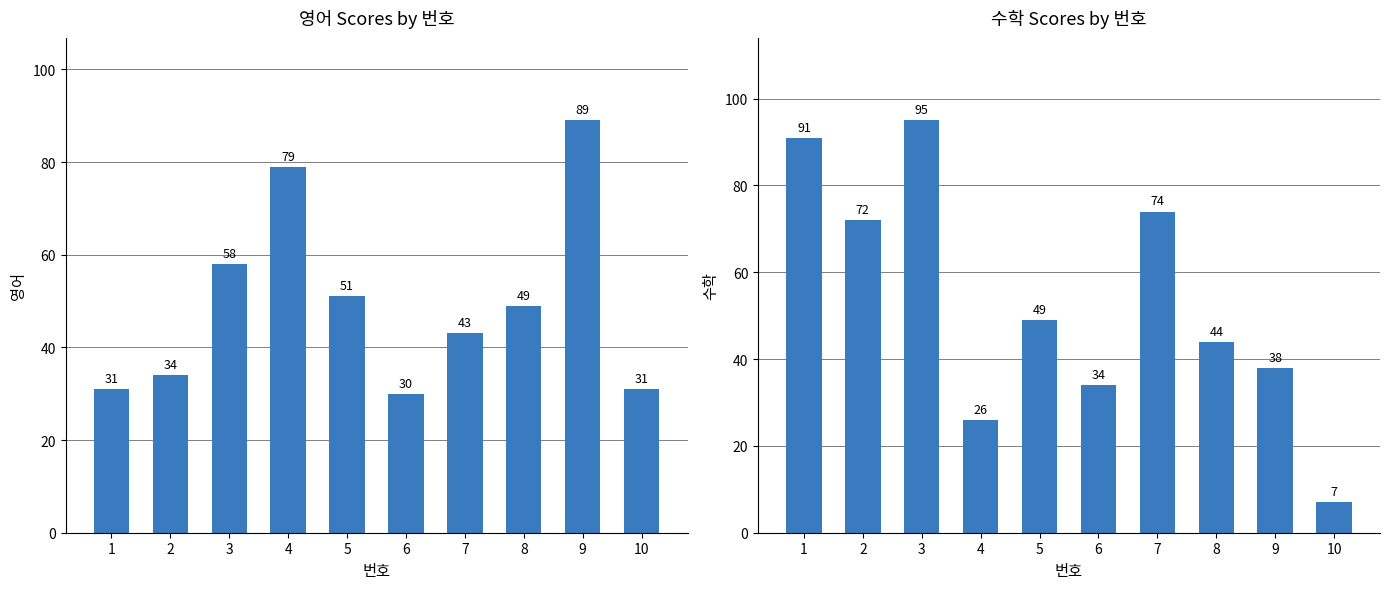

True or false: 수학 has a value of 95 at 3.

True